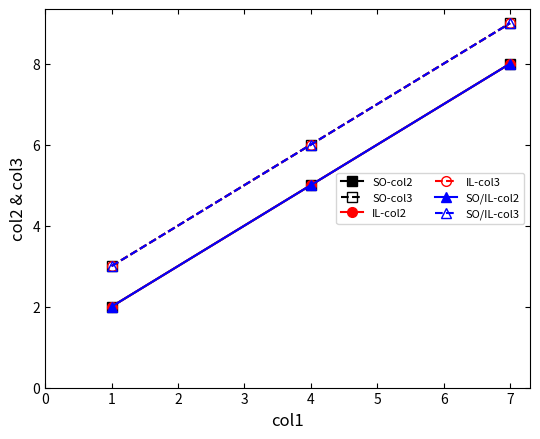

Reading right to left, what are all the values shown in this chart?

col2 (filled-sq): 8	5	2
col3 (open-sq): 9	6	3
col2 (filled-circ): 8	5	2
col3 (open-circ): 9	6	3
col2 (filled-tri): 8	5	2
col3 (open-tri): 9	6	3